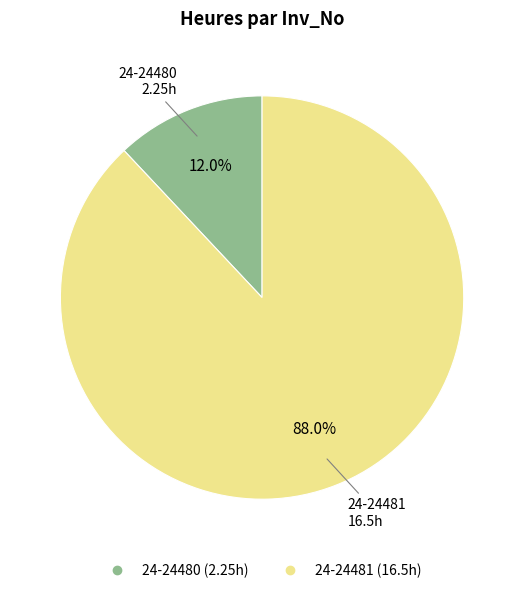

True or false: 24-24480 accounts for 21% of the total.

False